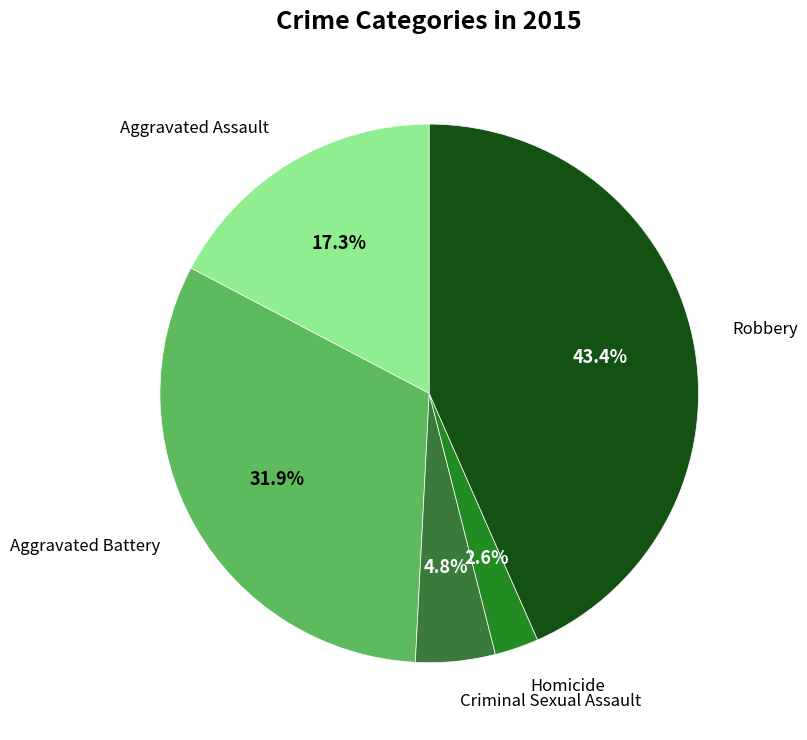

What is the smallest slice in the pie chart?

Homicide